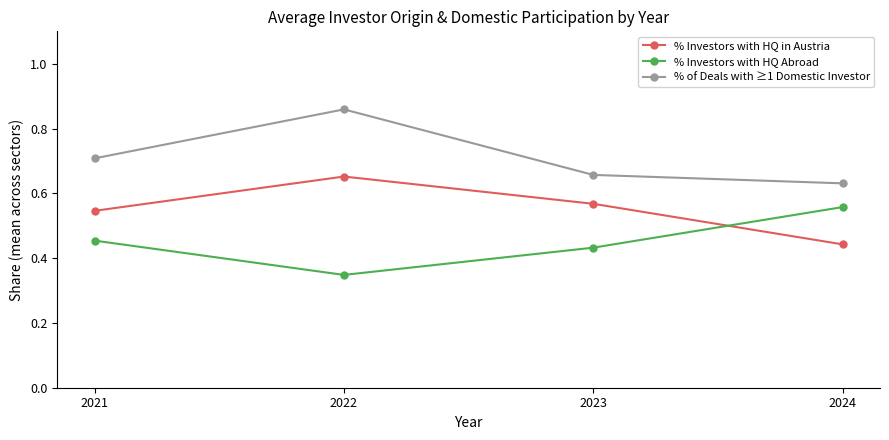

What is the total value across all series at 2021?

1.7